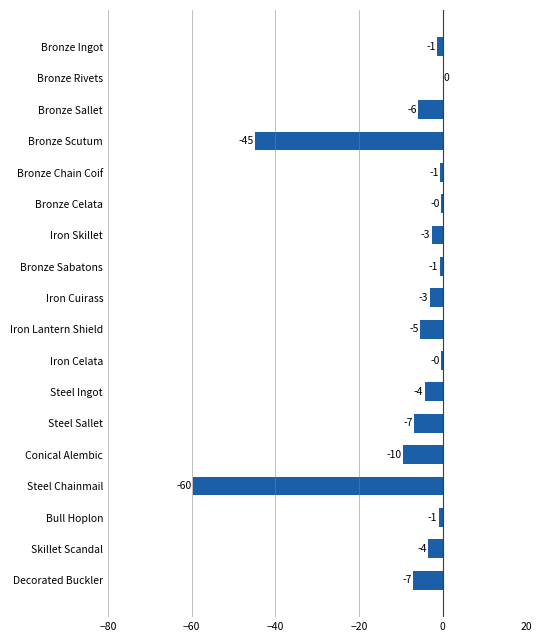

The chart shows a value of 0.0 at Bronze Rivets. True or false?

True